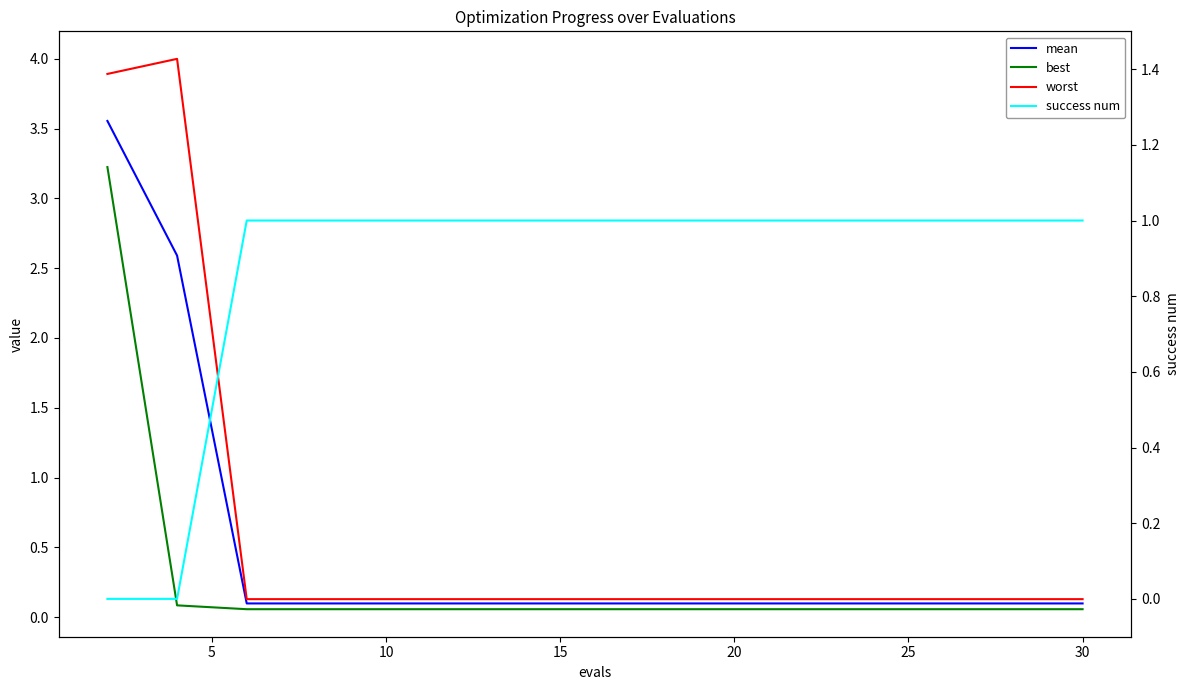

What is the sum of all worst values?

9.6